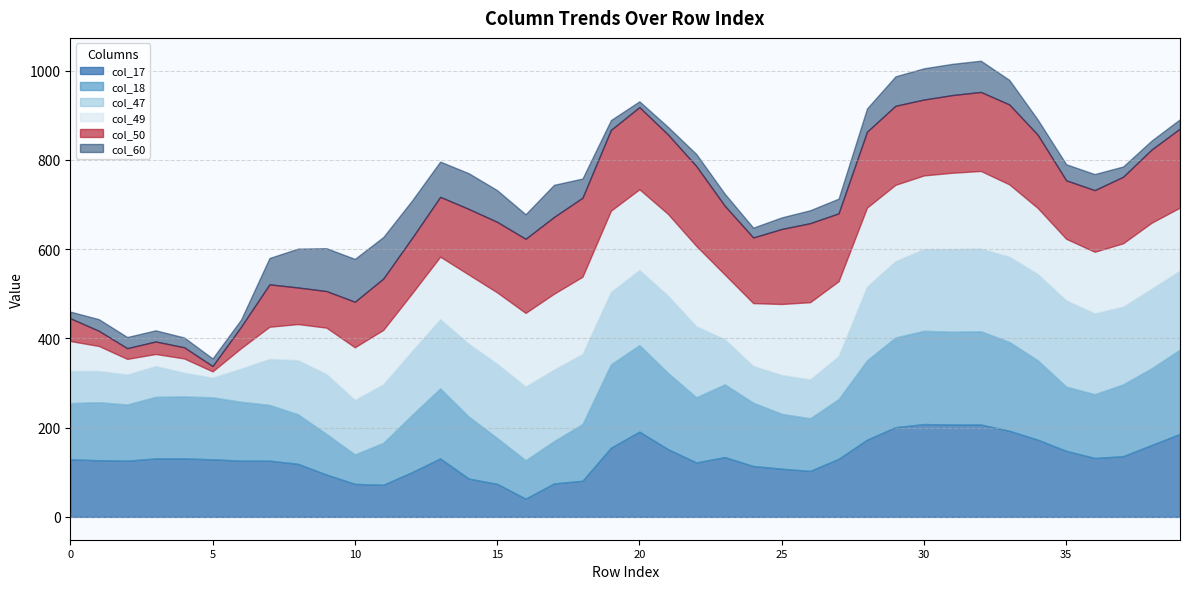

How many intersections are there between col_60 and col_50?

6